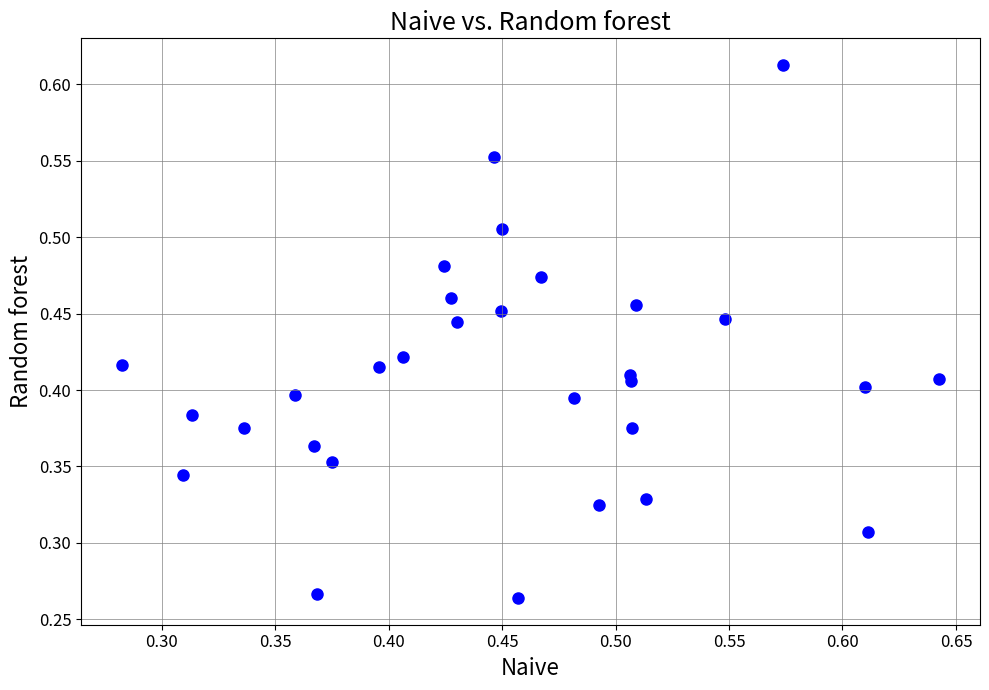

How many data points are displayed?

30